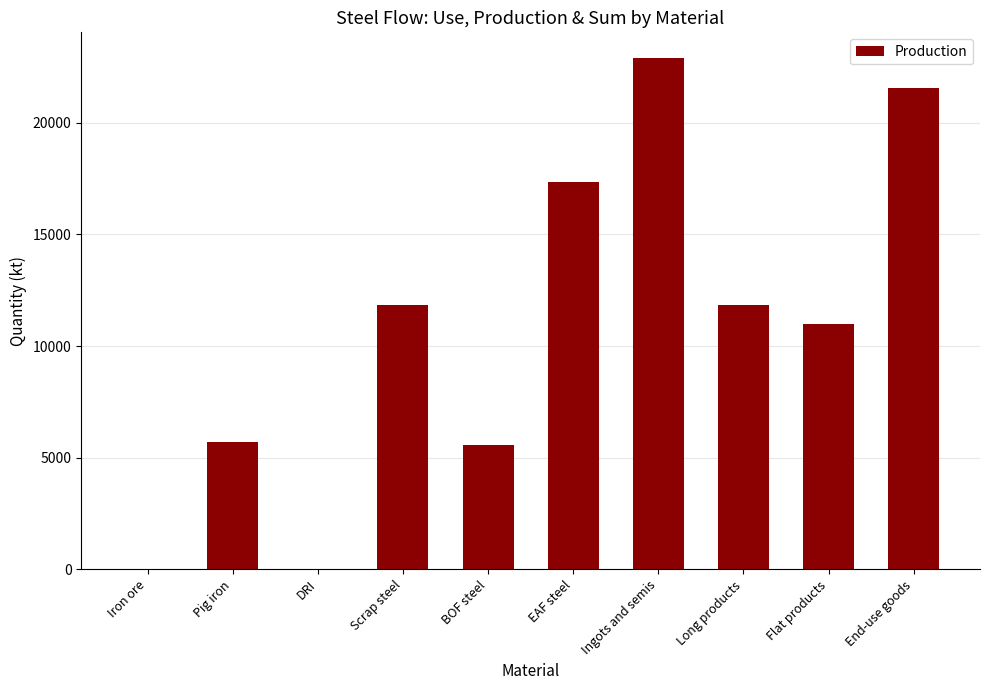

What is the change in value from Flat products to End-use goods?

+10543.9